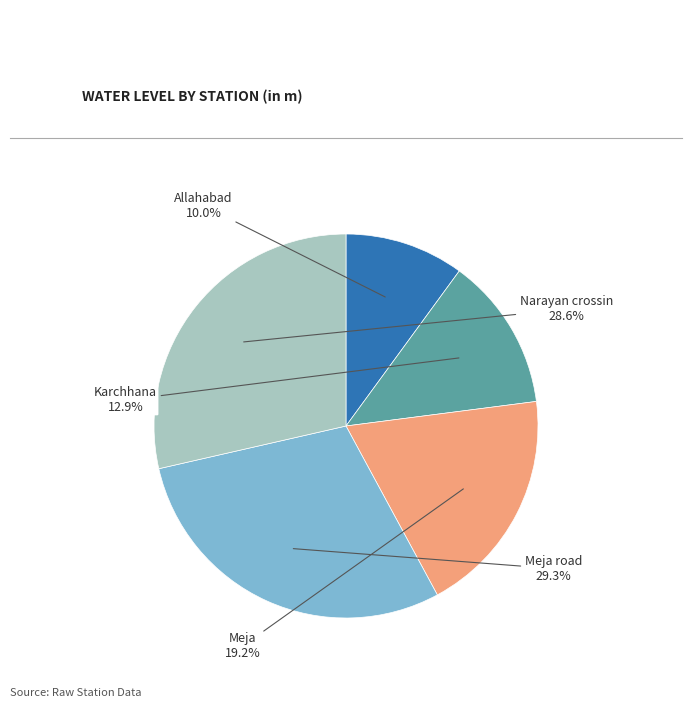

Is there any slice that represents more than half of the pie?

No